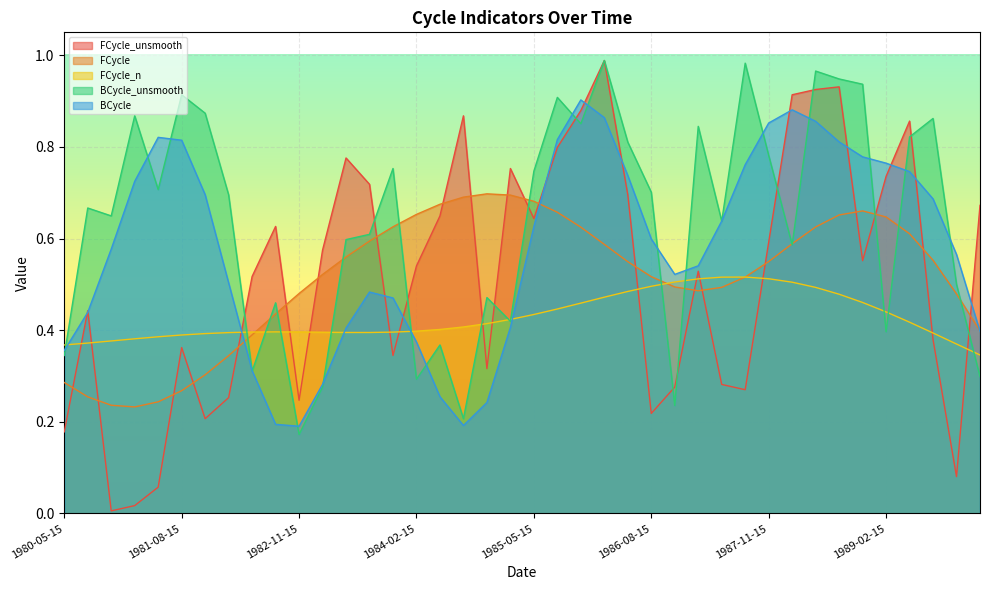

What is the label of the 10th point from the left?

1982-08-15